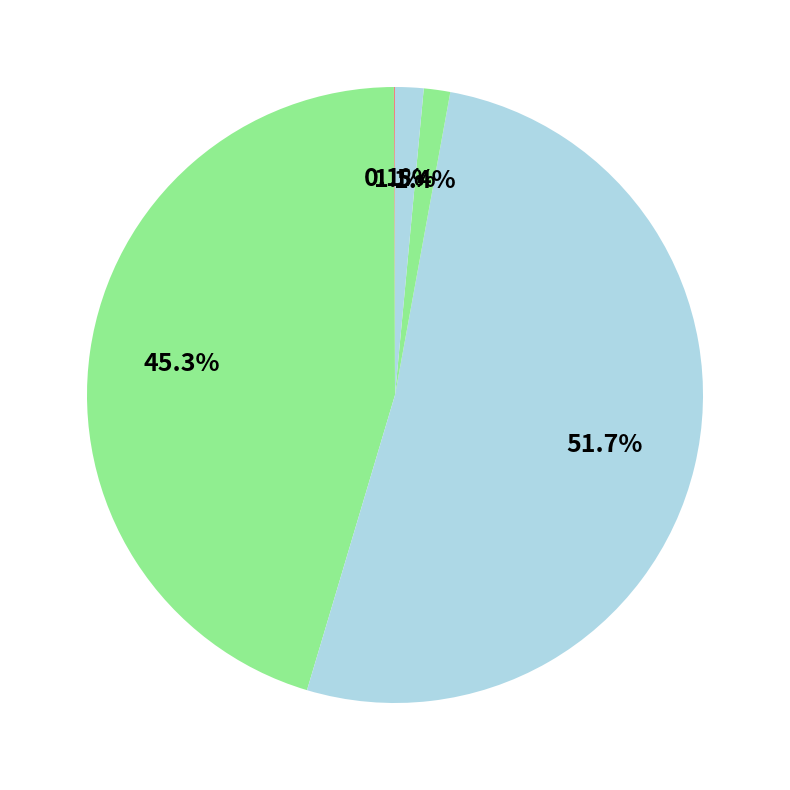

What is the majority slice?

SMAPE